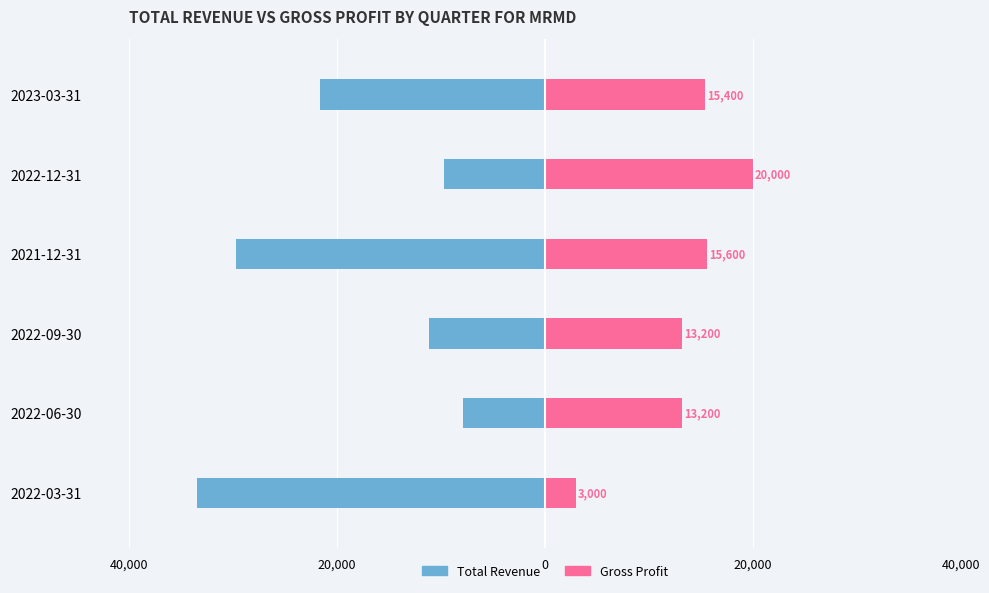

Are the bars grouped side by side (vs. stacked)?

Yes